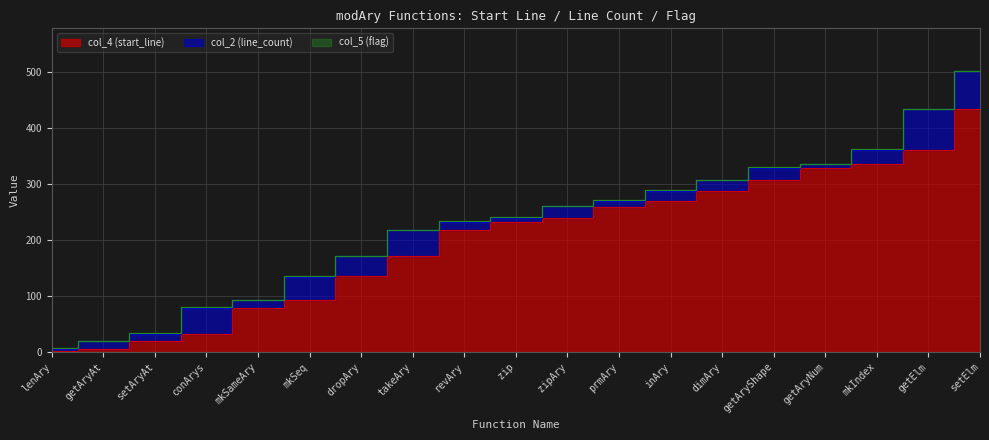

What is the greatest value displayed?

433